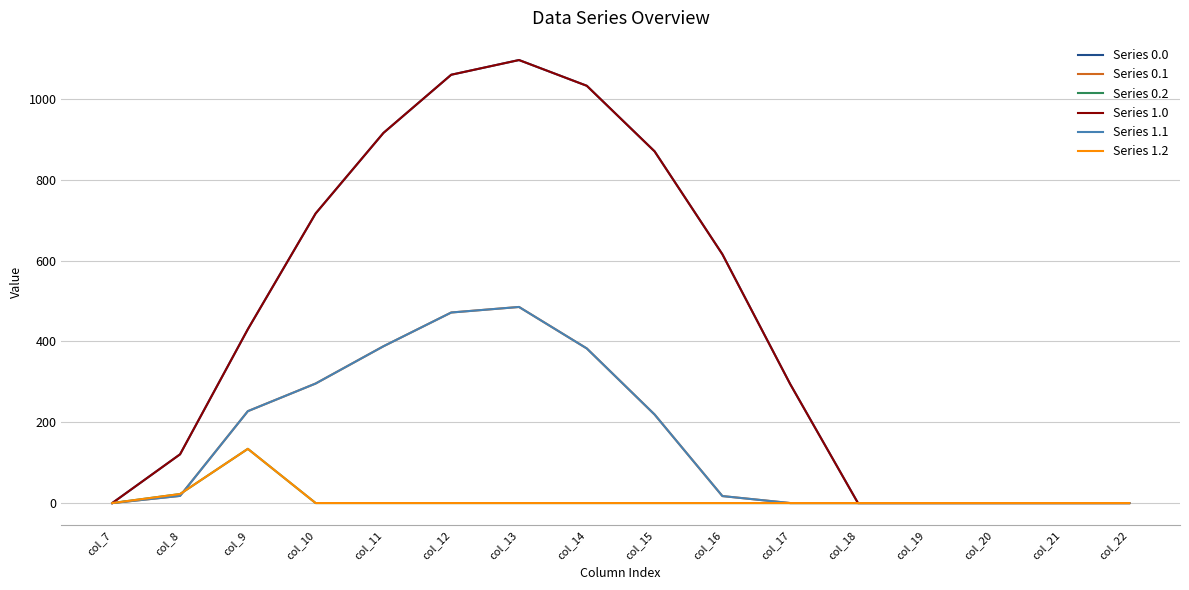

Does the chart have visible grid lines?

Yes